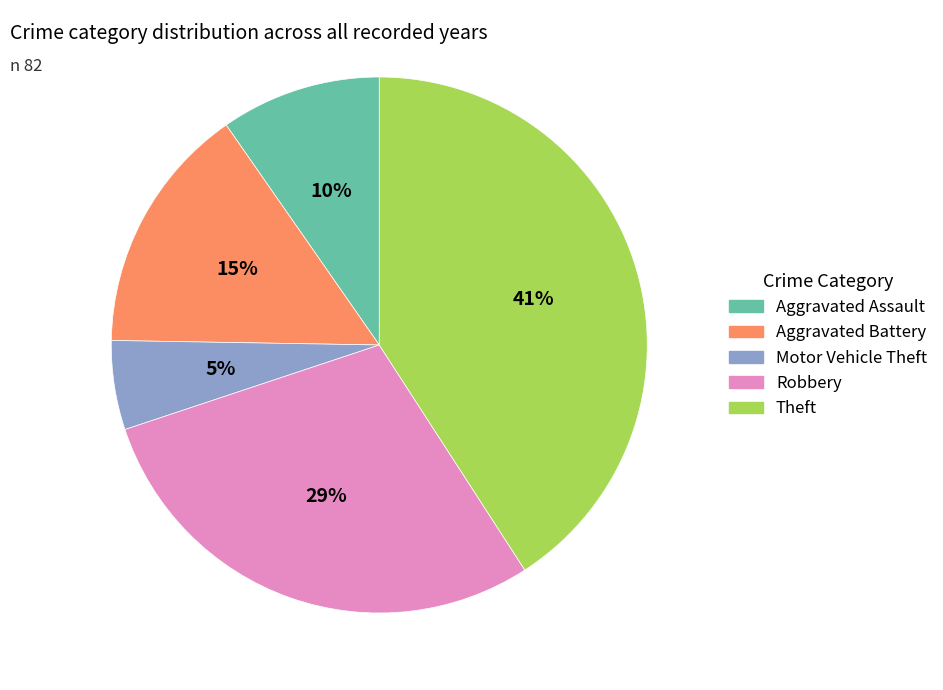

Which has a higher value, Motor Vehicle Theft or Aggravated Battery?

Aggravated Battery